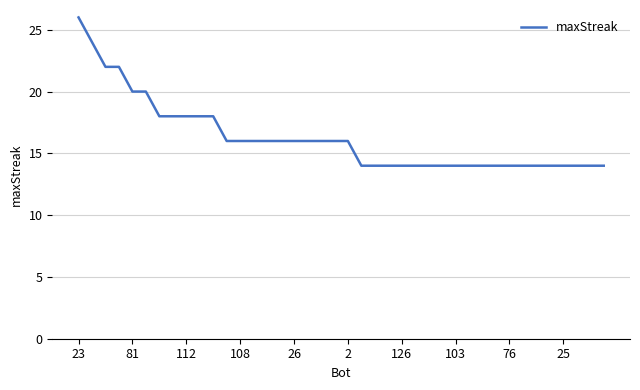

What is the minimum value shown in the chart?

14